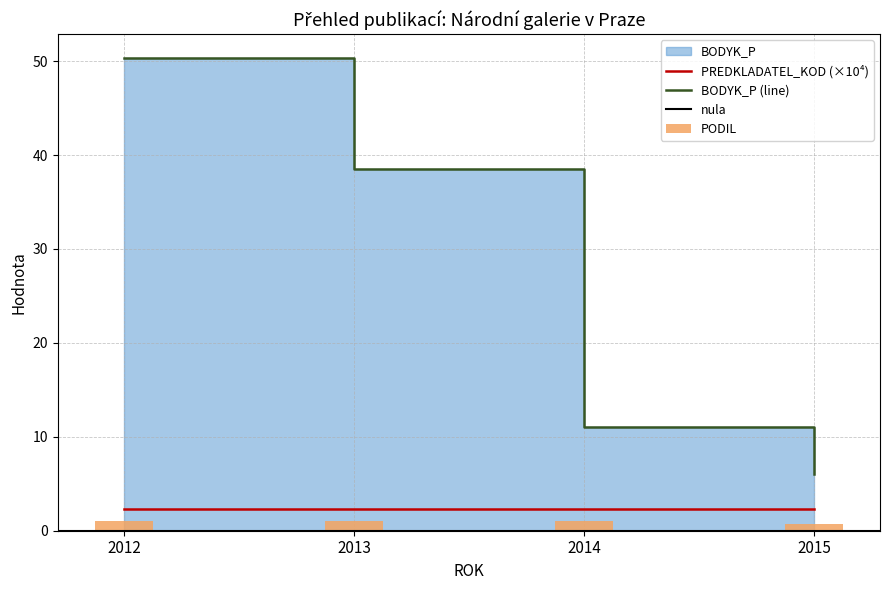

What is the difference between the highest and lowest values at 2014?

10.0